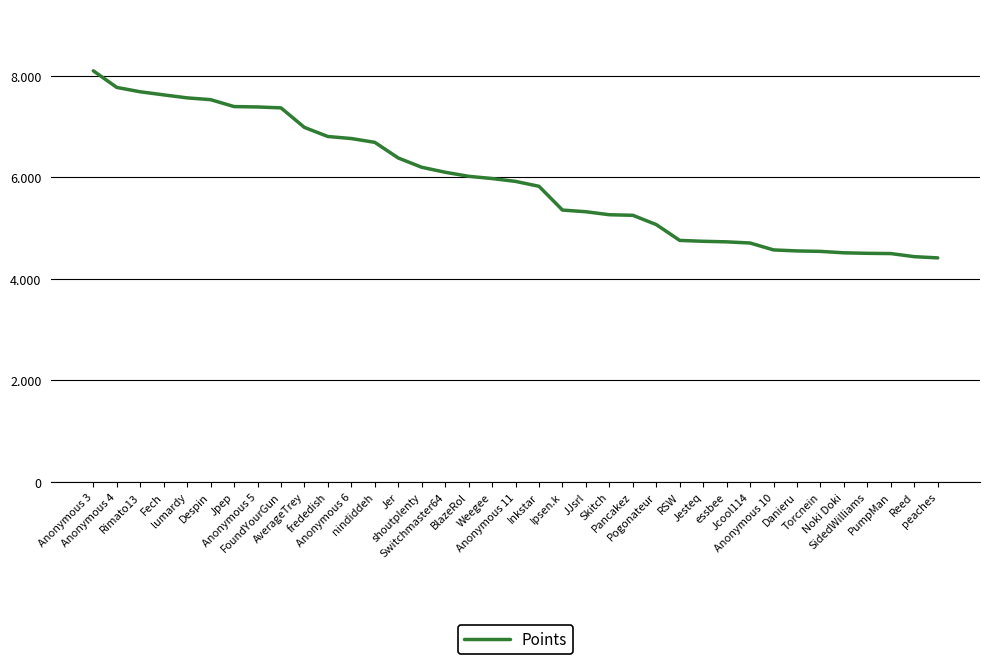

What is the average value?

5928